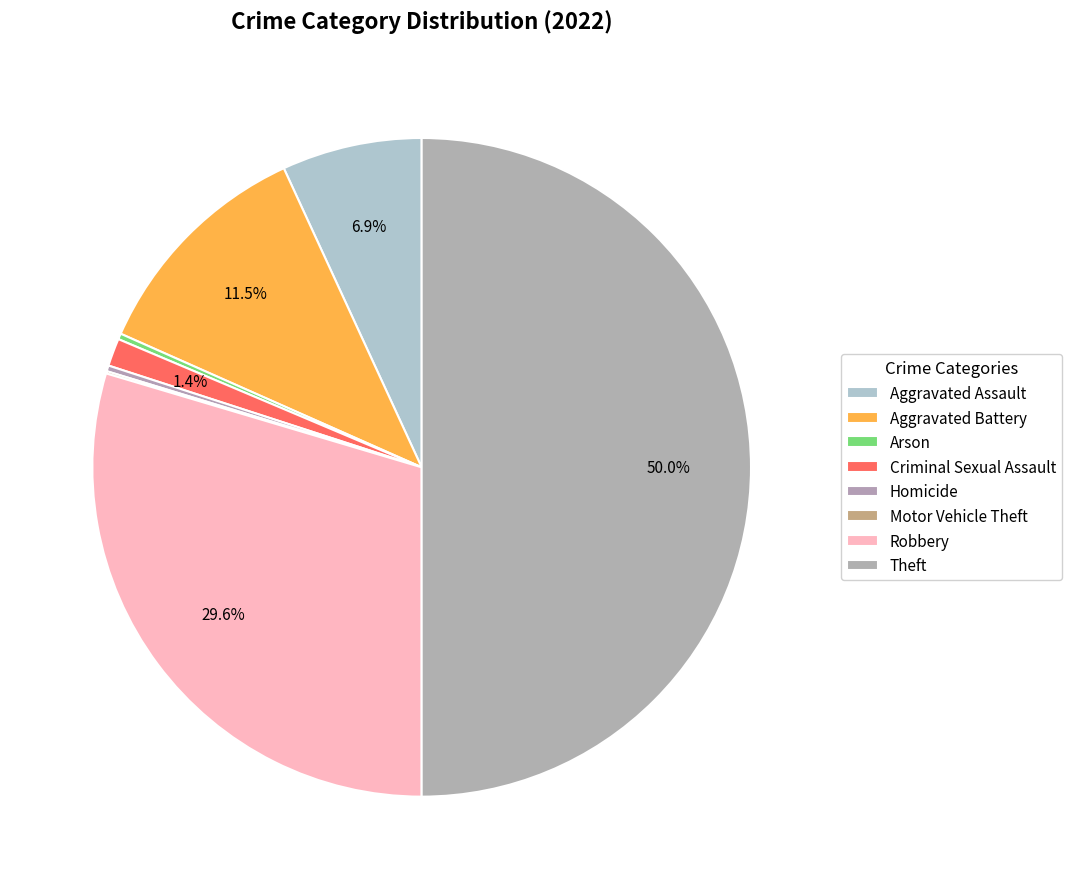

To the nearest percent, what portion does Aggravated Assault represent?

7%